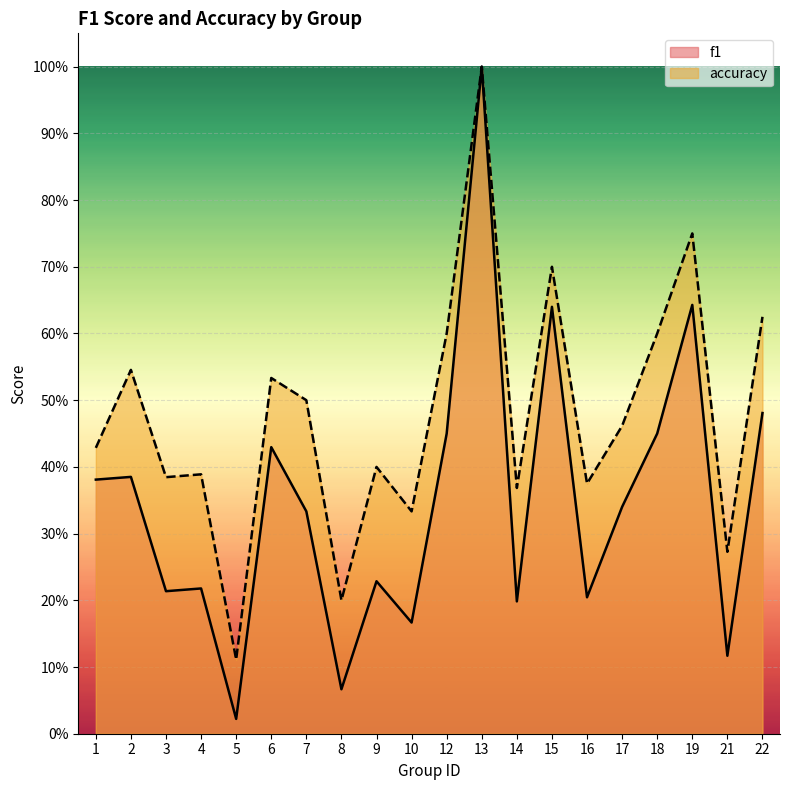

How many interior local valleys does the accuracy series have?

7